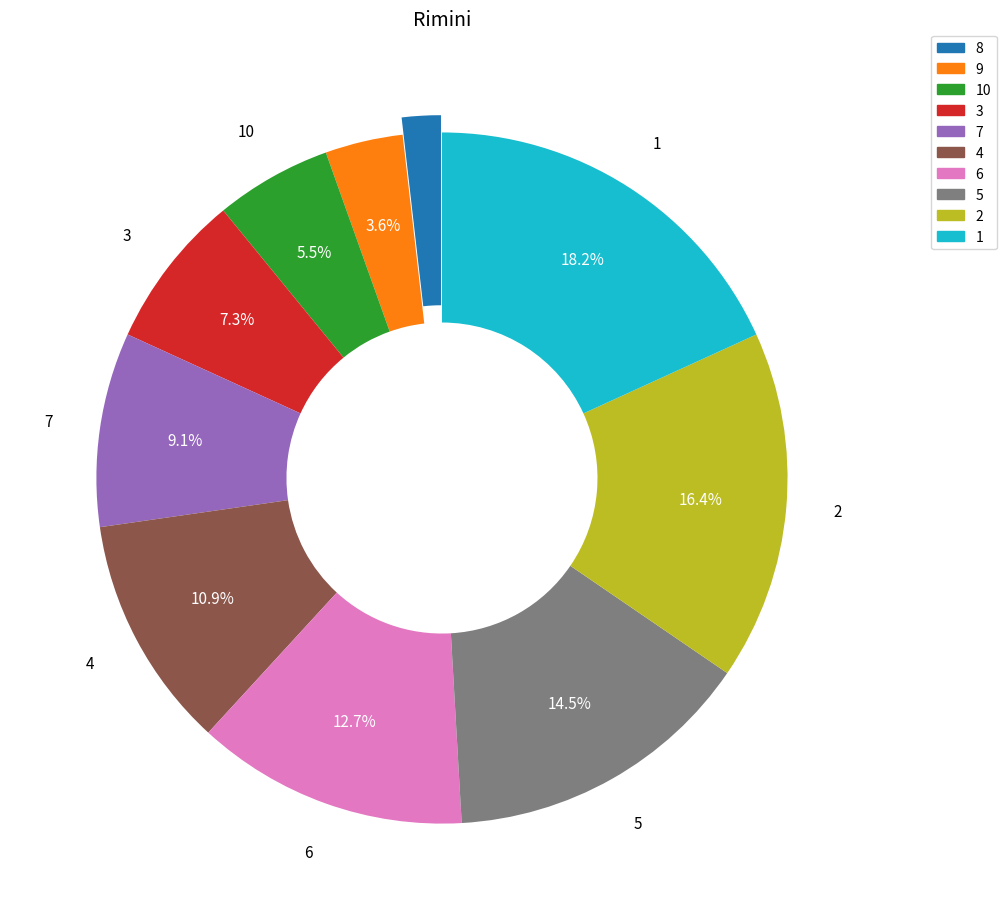

Is there a majority slice in this chart?

No